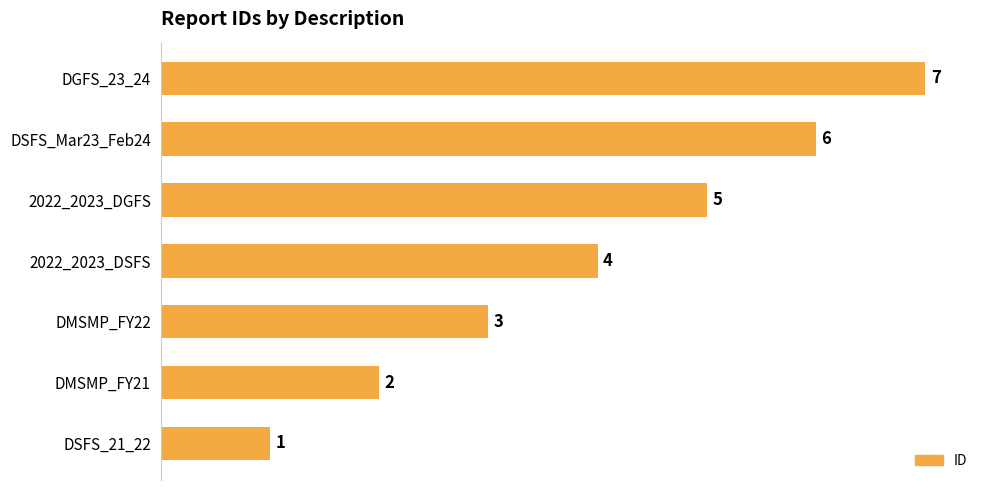

Rank the categories by value from highest to lowest.

DGFS_23_24, DSFS_Mar23_Feb24, 2022_2023_DGFS, 2022_2023_DSFS, DMSMP_FY22, DMSMP_FY21, DSFS_21_22